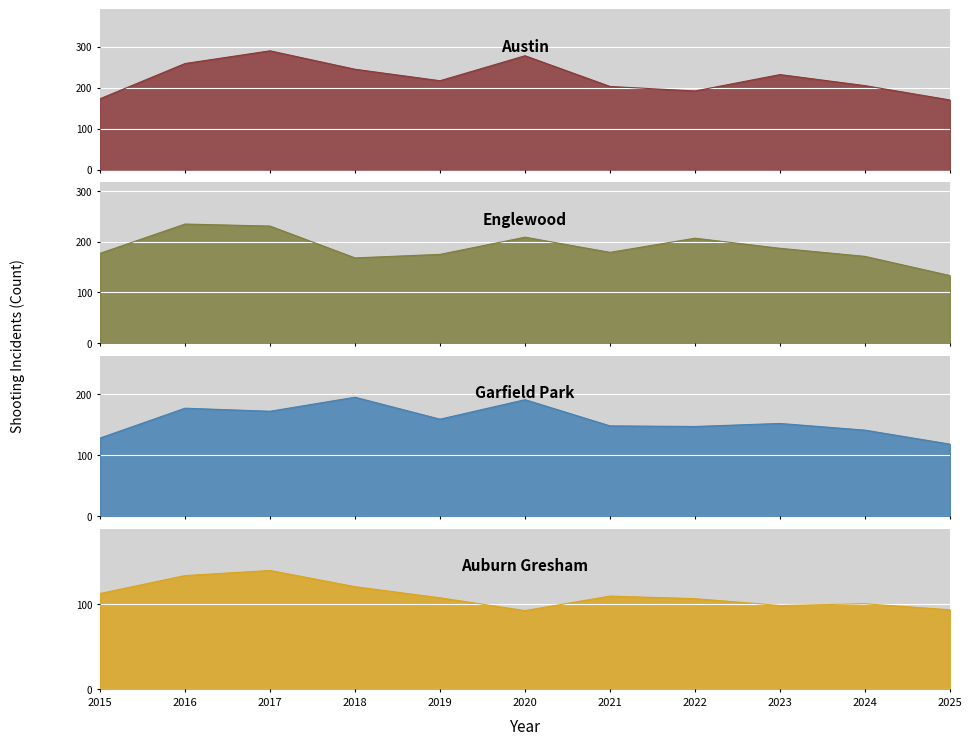

Between 2016 and 2018, which series saw the biggest shift?

Englewood